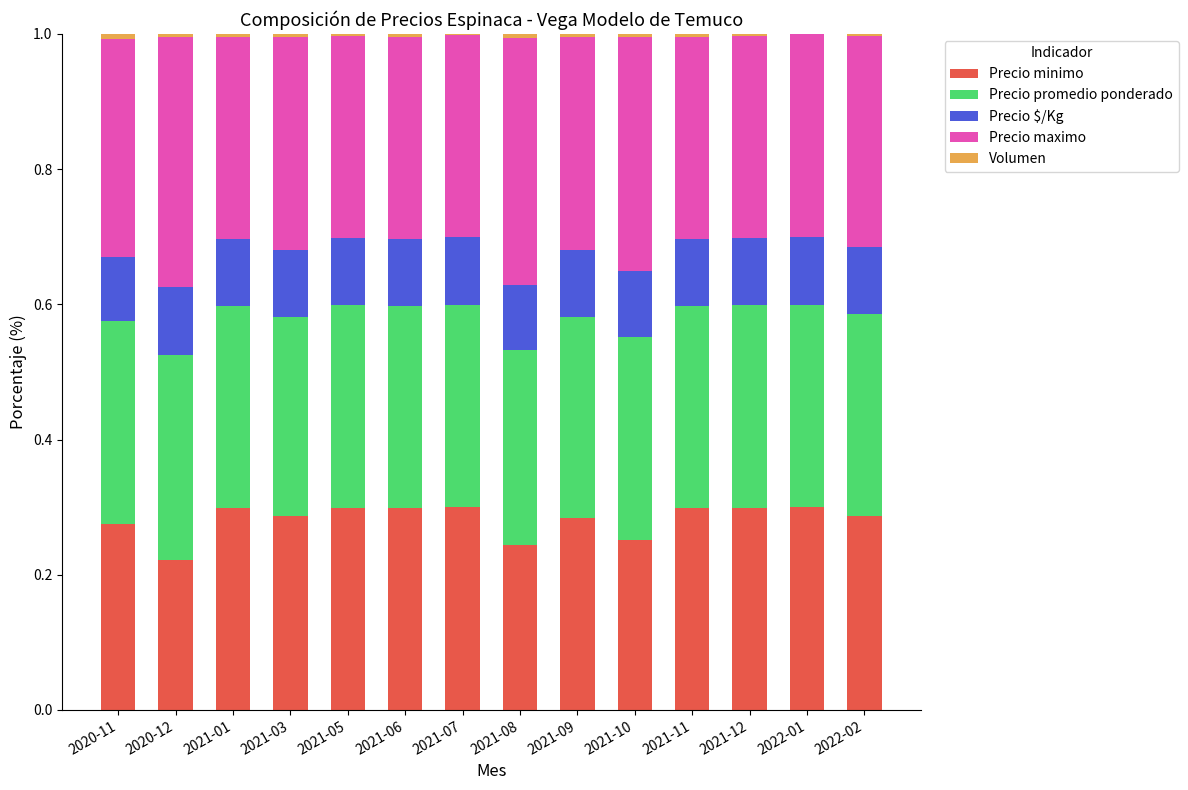

At which category is the sum across all series the highest?

2021-11